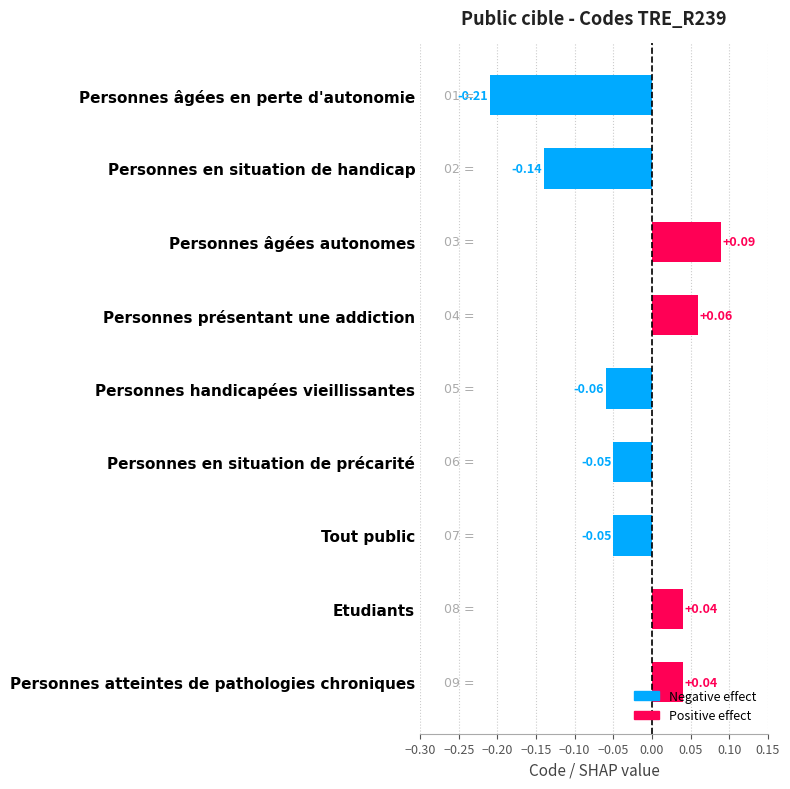

What is the change in value from Personnes en situation de handicap to Personnes en situation de précarité?

+0.1